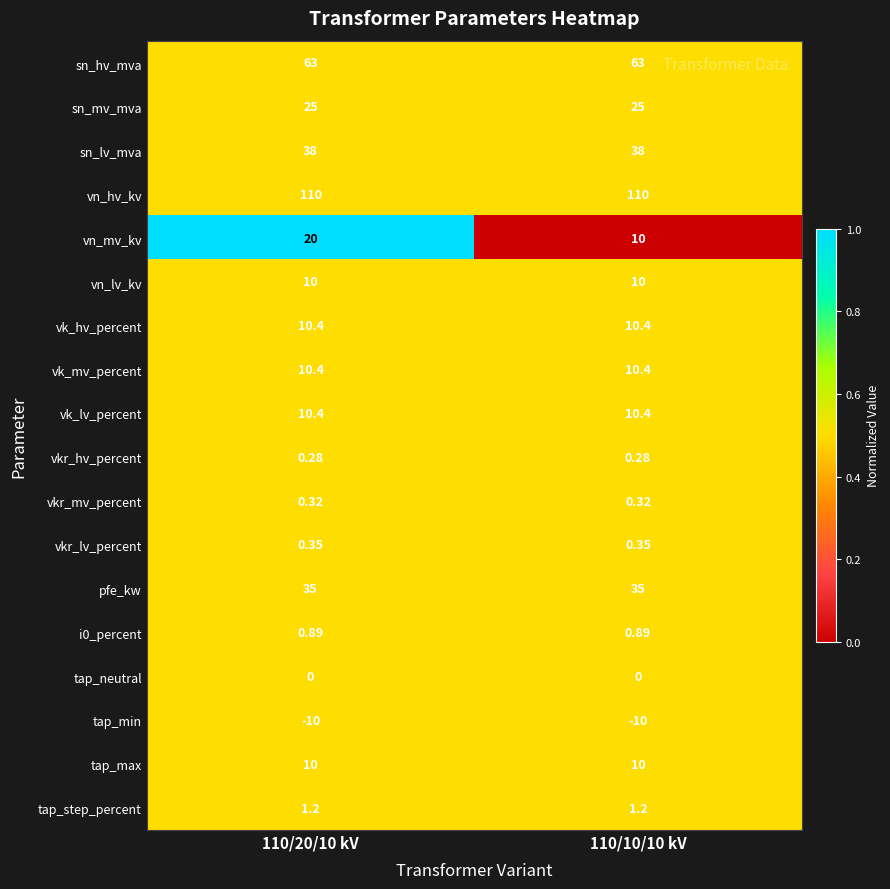

Between 110/20/10 kV and 110/10/10 kV, which series saw the biggest shift?

vn_mv_kv